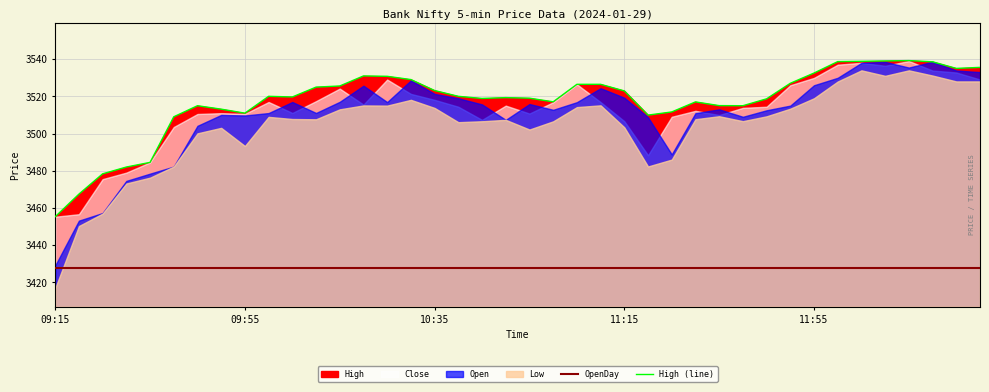

True or false: High (line) and OpenDay intersect in this chart.

False